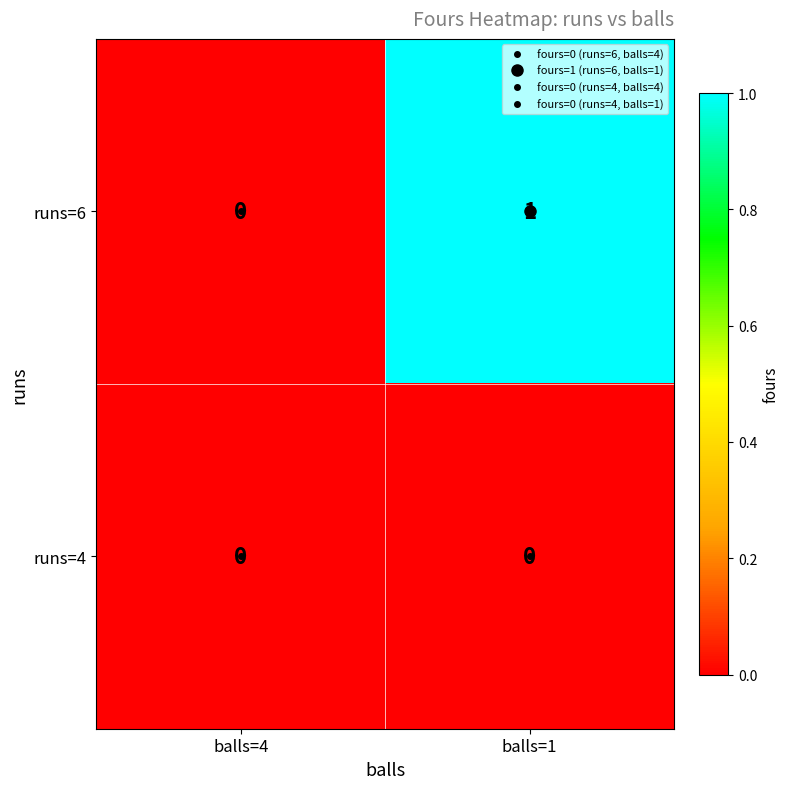

Is it true that runs=6 equals 0 at balls=4?

True